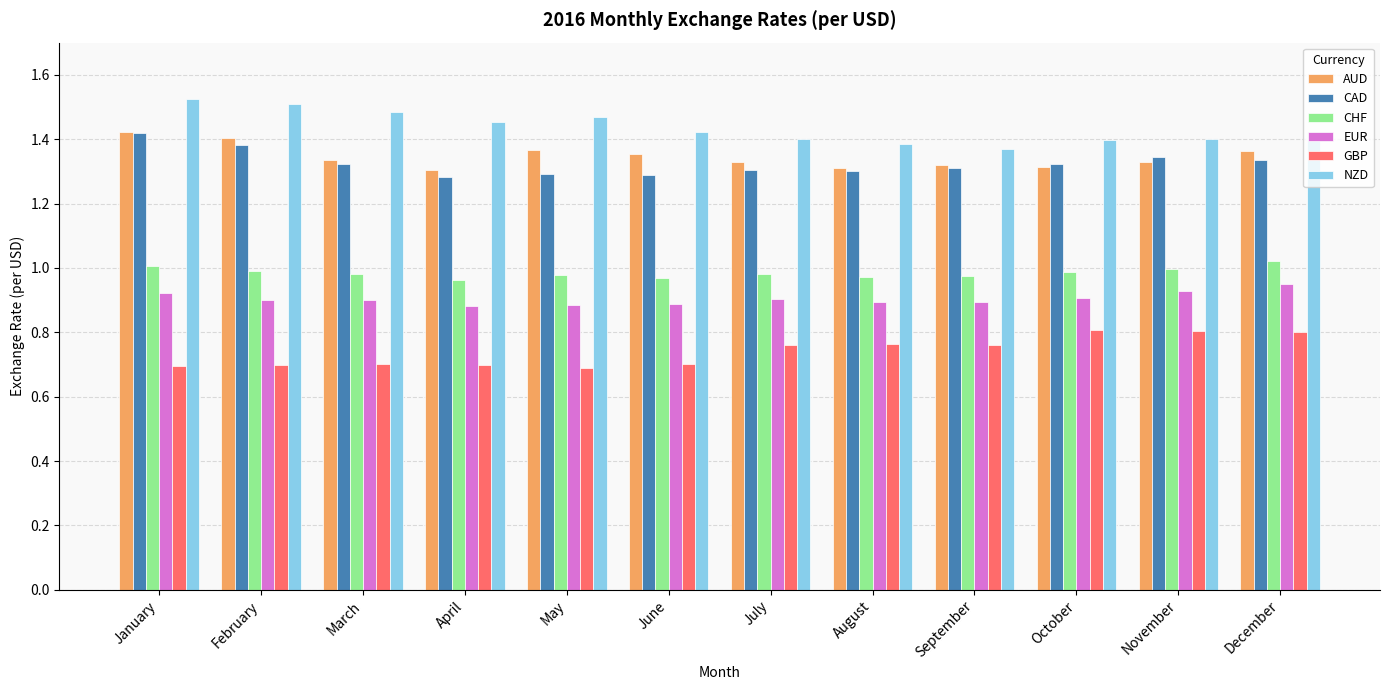

What is the difference between the second highest and minimum values in the CAD series?

0.1